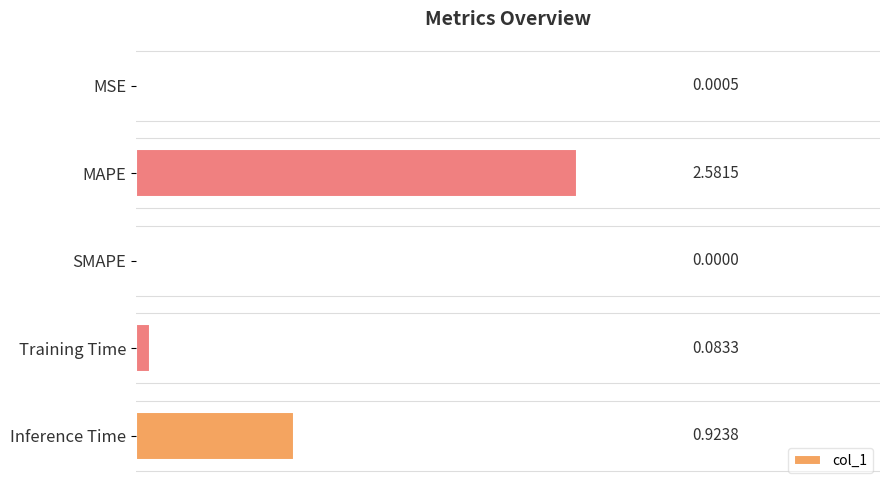

Which label corresponds to the largest value in the chart?

MAPE